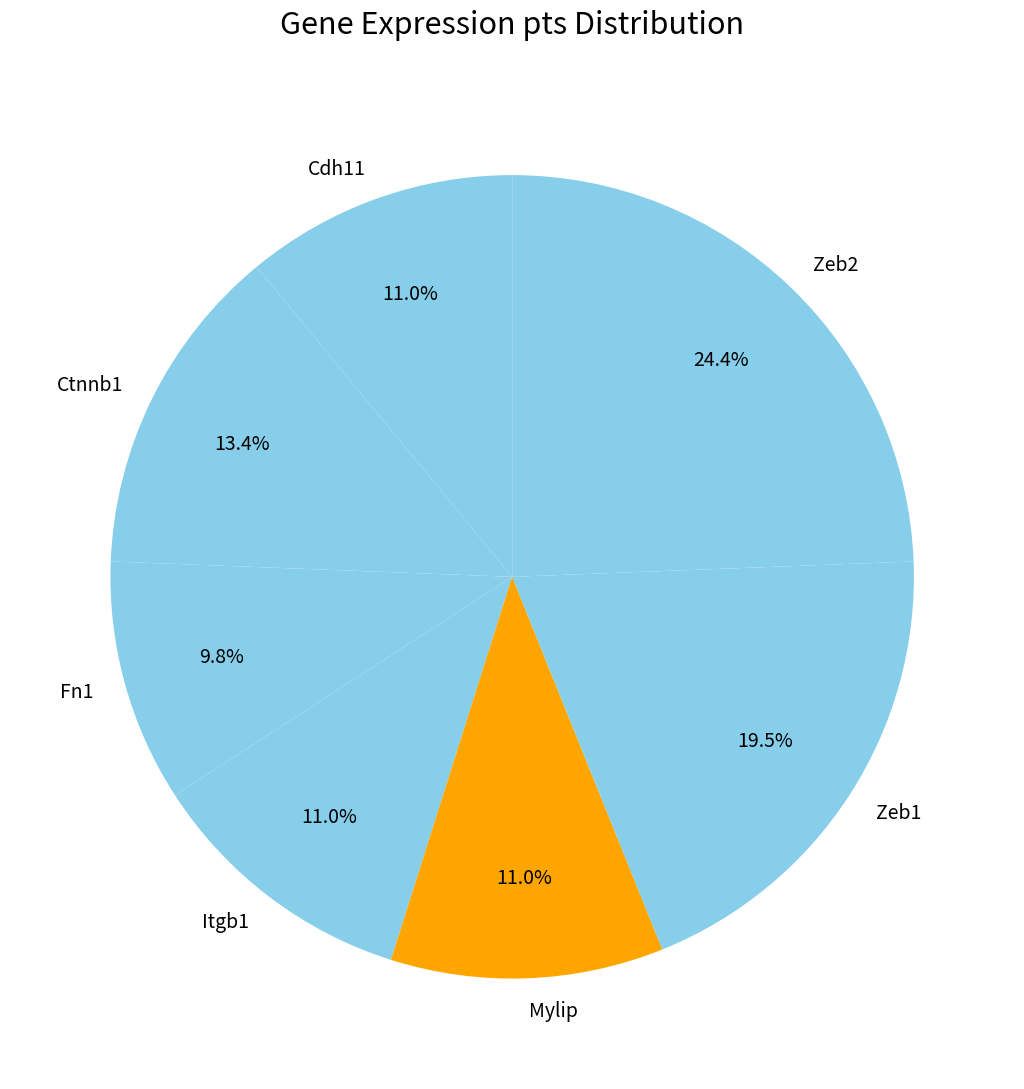

Is the sum of Fn1 and Zeb2 greater than half?

No